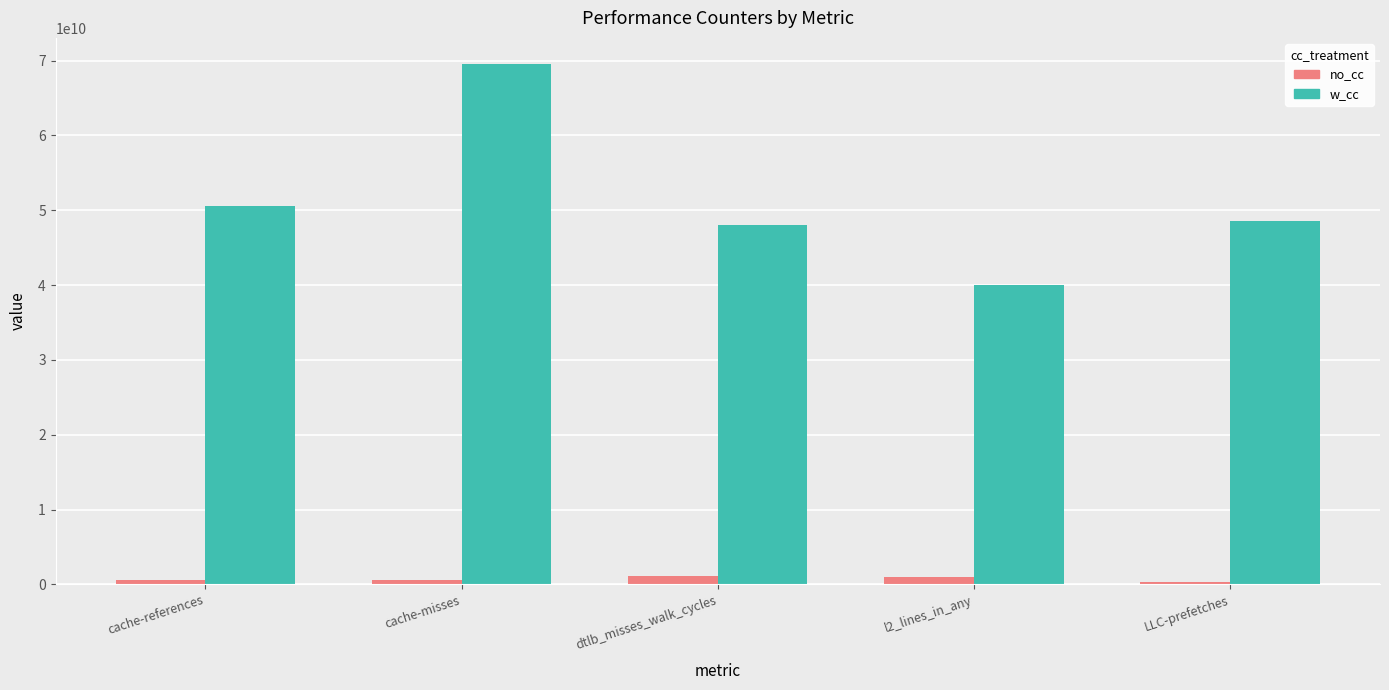

What is the difference between the highest and lowest values at LLC-prefetches?

48225193830